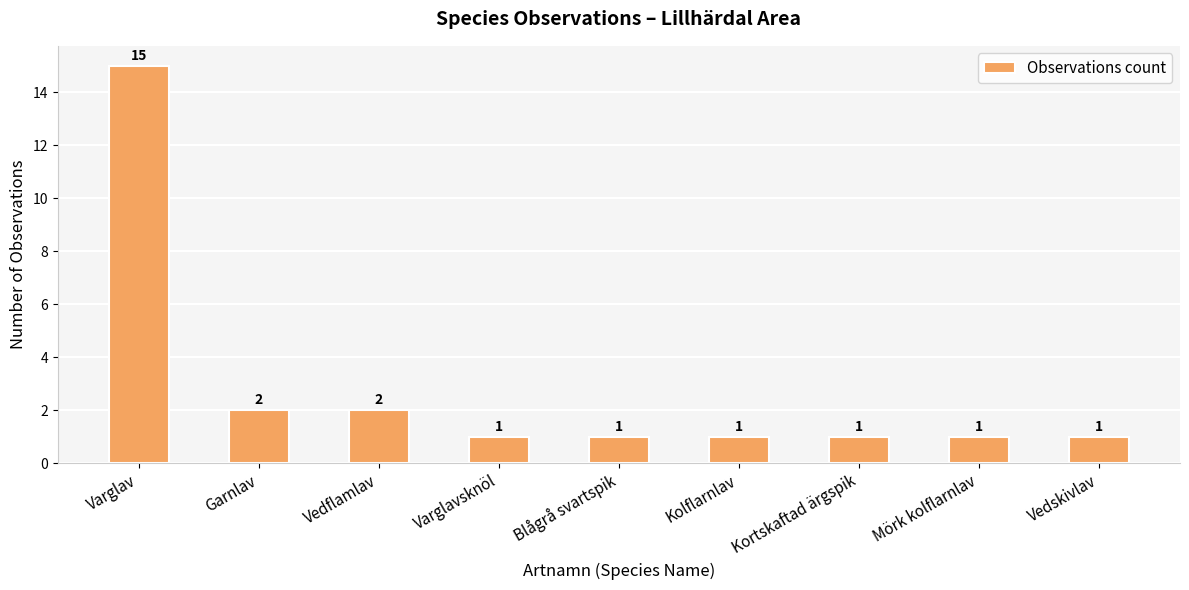

Approximately how many times larger is the value at Vedskivlav compared to Mörk kolflarnlav?

1.0